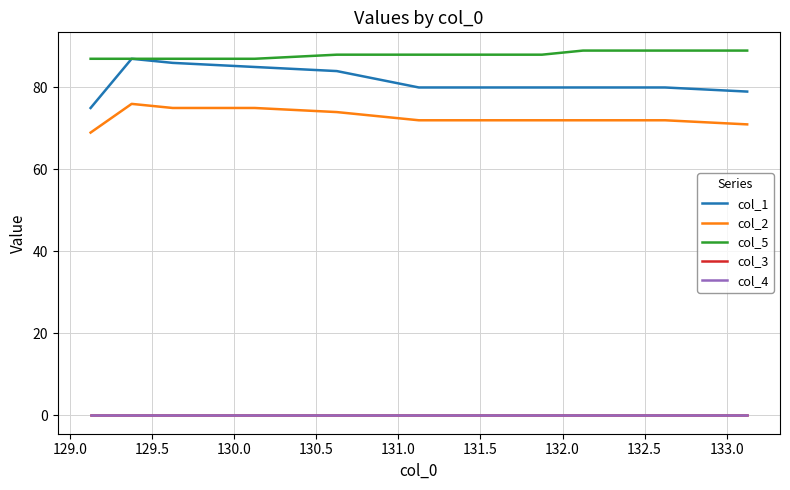

What is the difference between the maximum and minimum values in the col_1 series?

12.0